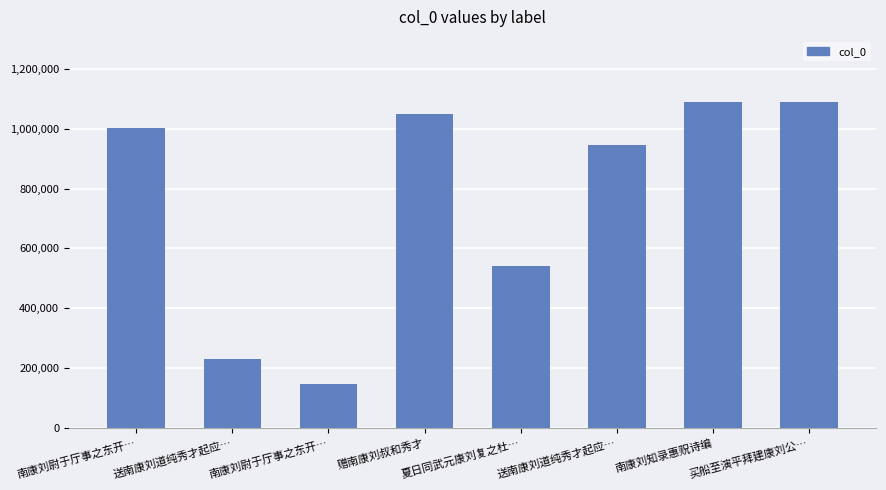

Reading left to right, extract all data points from this chart.

南康刘尉于厅事之东开…=1002000	送南康刘道纯秀才起应…=230950	南康刘尉于厅事之东开…=148328	赠南康刘叔和秀才=1049968	夏日同武元康刘复之杜…=542231	送南康刘道纯秀才起应…=946852	南康刘知录惠贶诗编=1087400	买船至演平拜建康刘公…=1088439